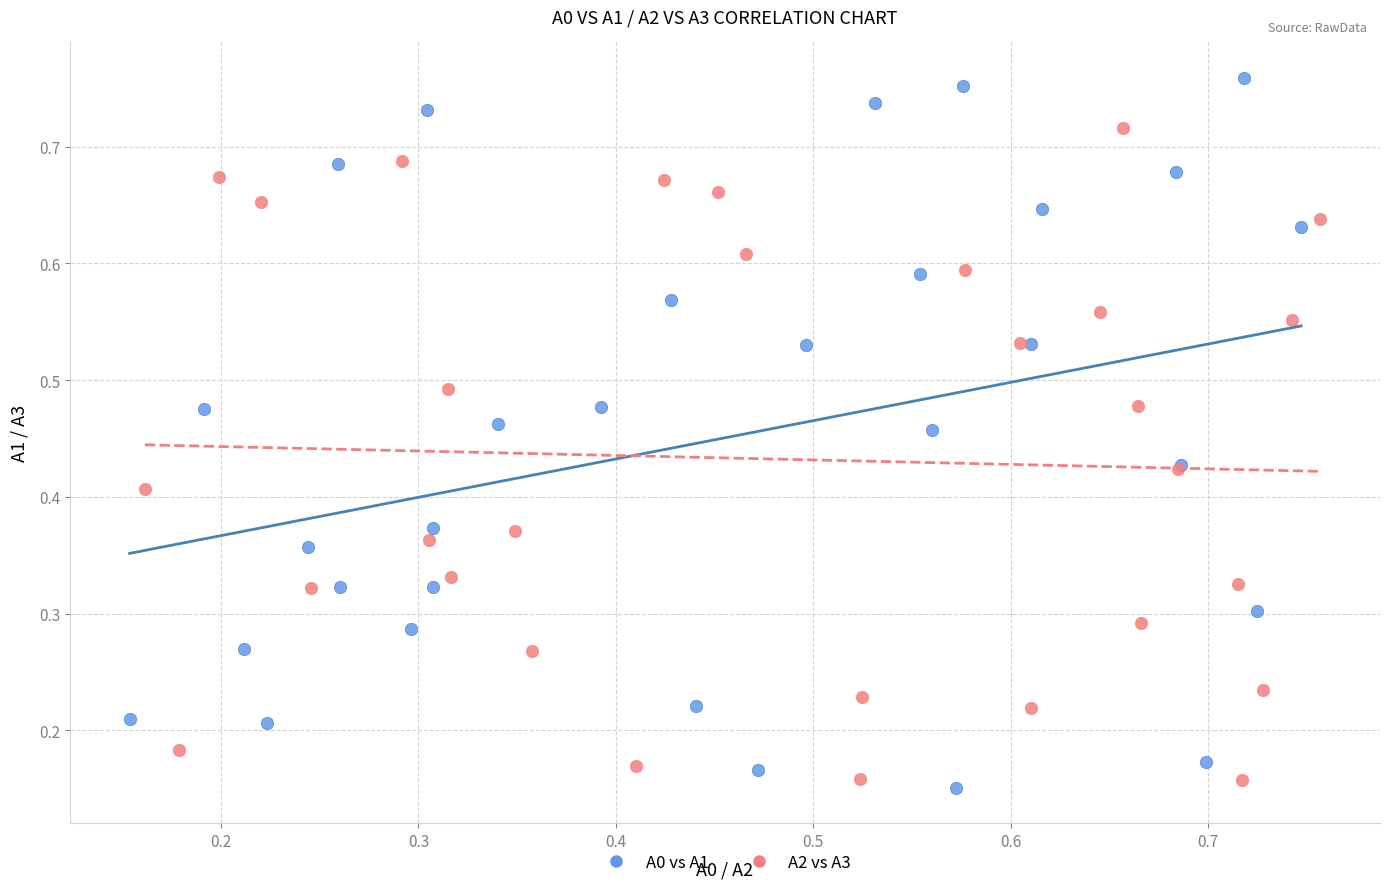

Which series has the widest spread of Y values?

A0 vs A1